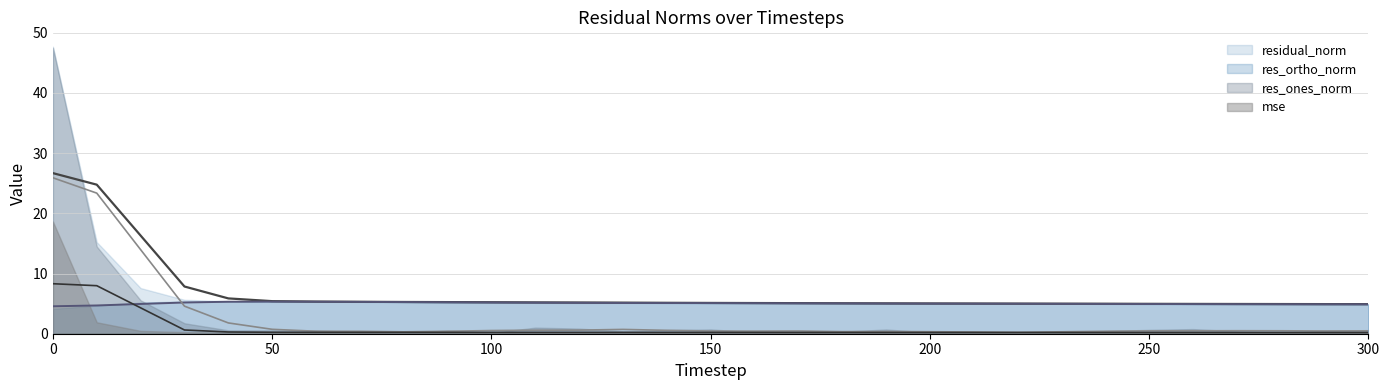

What is the sum of the residual_norm values at 270 and 260?

9.9